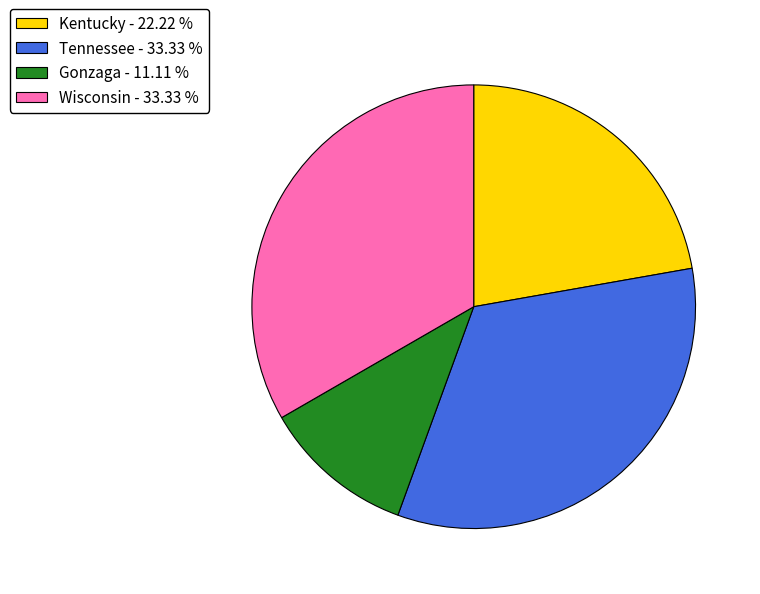

How many slices are in this pie chart?

4